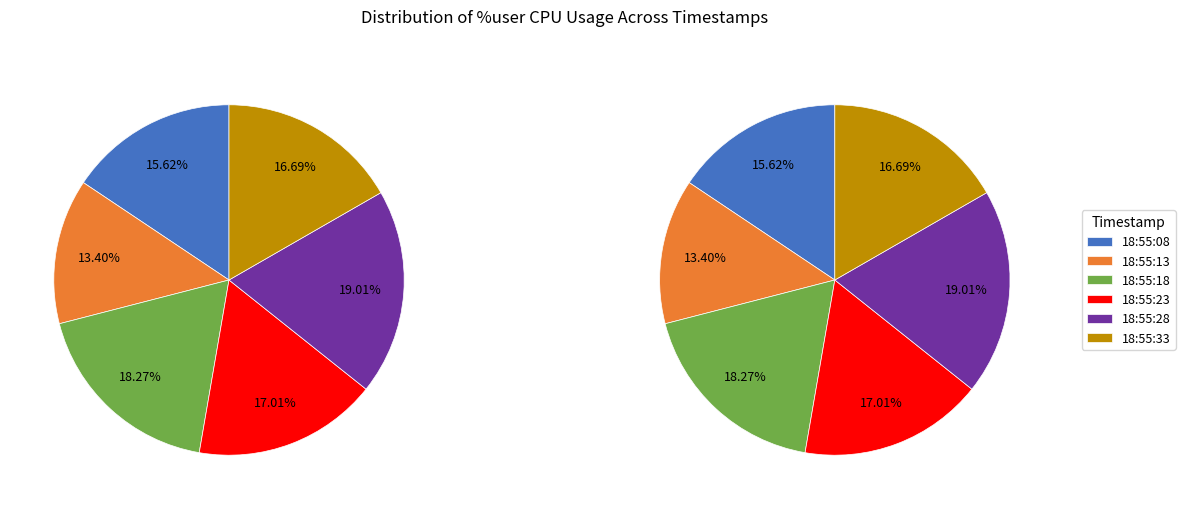

How many slices are in this pie chart?

6